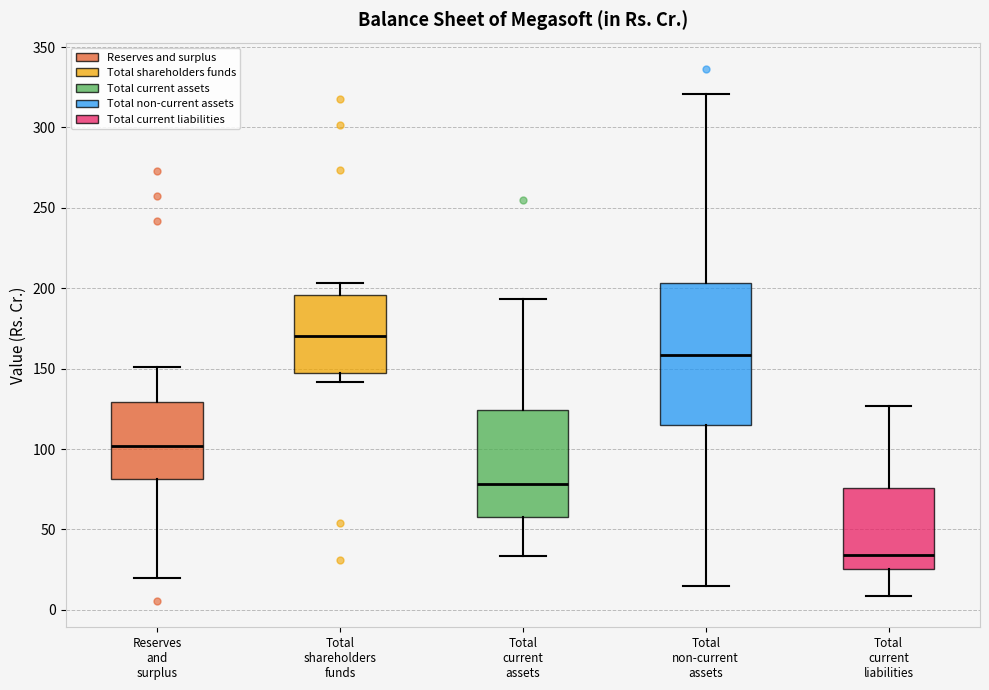

Reading left to right, read every box against the y-axis: the position of its median line, the range the box covers, and the ends of its whiskers. The values are not printed on the chart, so give them approximately, as read against the axis.

Reserves and surplus: median 100, box 80 to 130, whiskers 20 to 150
Total shareholders funds: median 170, box 145 to 195, whiskers 140 to 205
Total current assets: median 80, box 60 to 125, whiskers 35 to 195
Total non-current assets: median 160, box 115 to 205, whiskers 15 to 320
Total current liabilities: median 35, box 25 to 75, whiskers 10 to 125